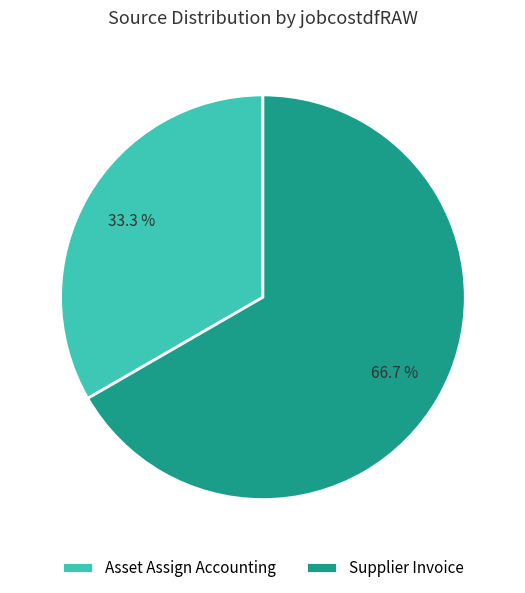

True or false: Supplier Invoice accounts for 77% of the total.

False